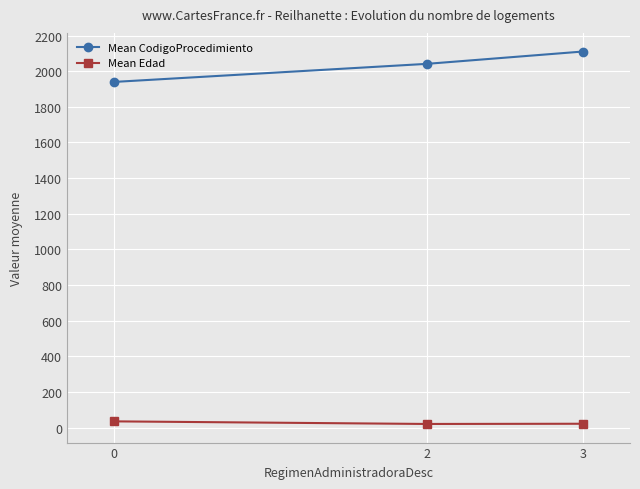

Which series has the largest total across all categories?

Mean CodigoProcedimiento